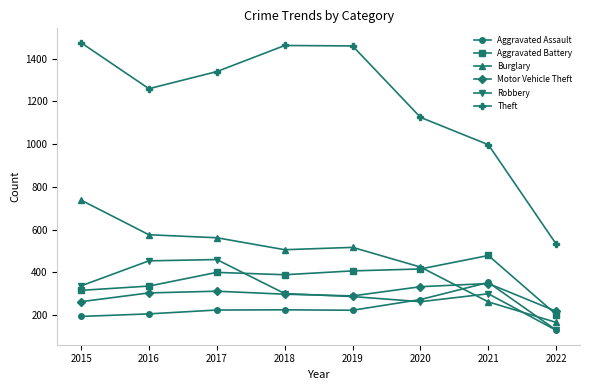

What is the spread (max minus min) of values at 2019?

1236